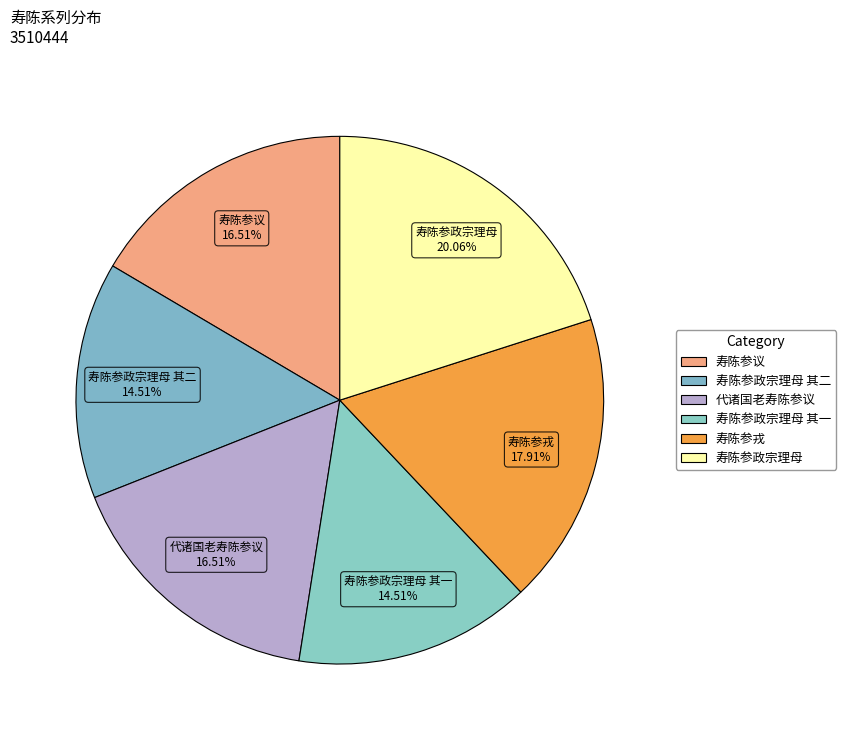

What is the ratio of the value at 寿陈参政宗理母 to the value at 寿陈参戎?

1.1